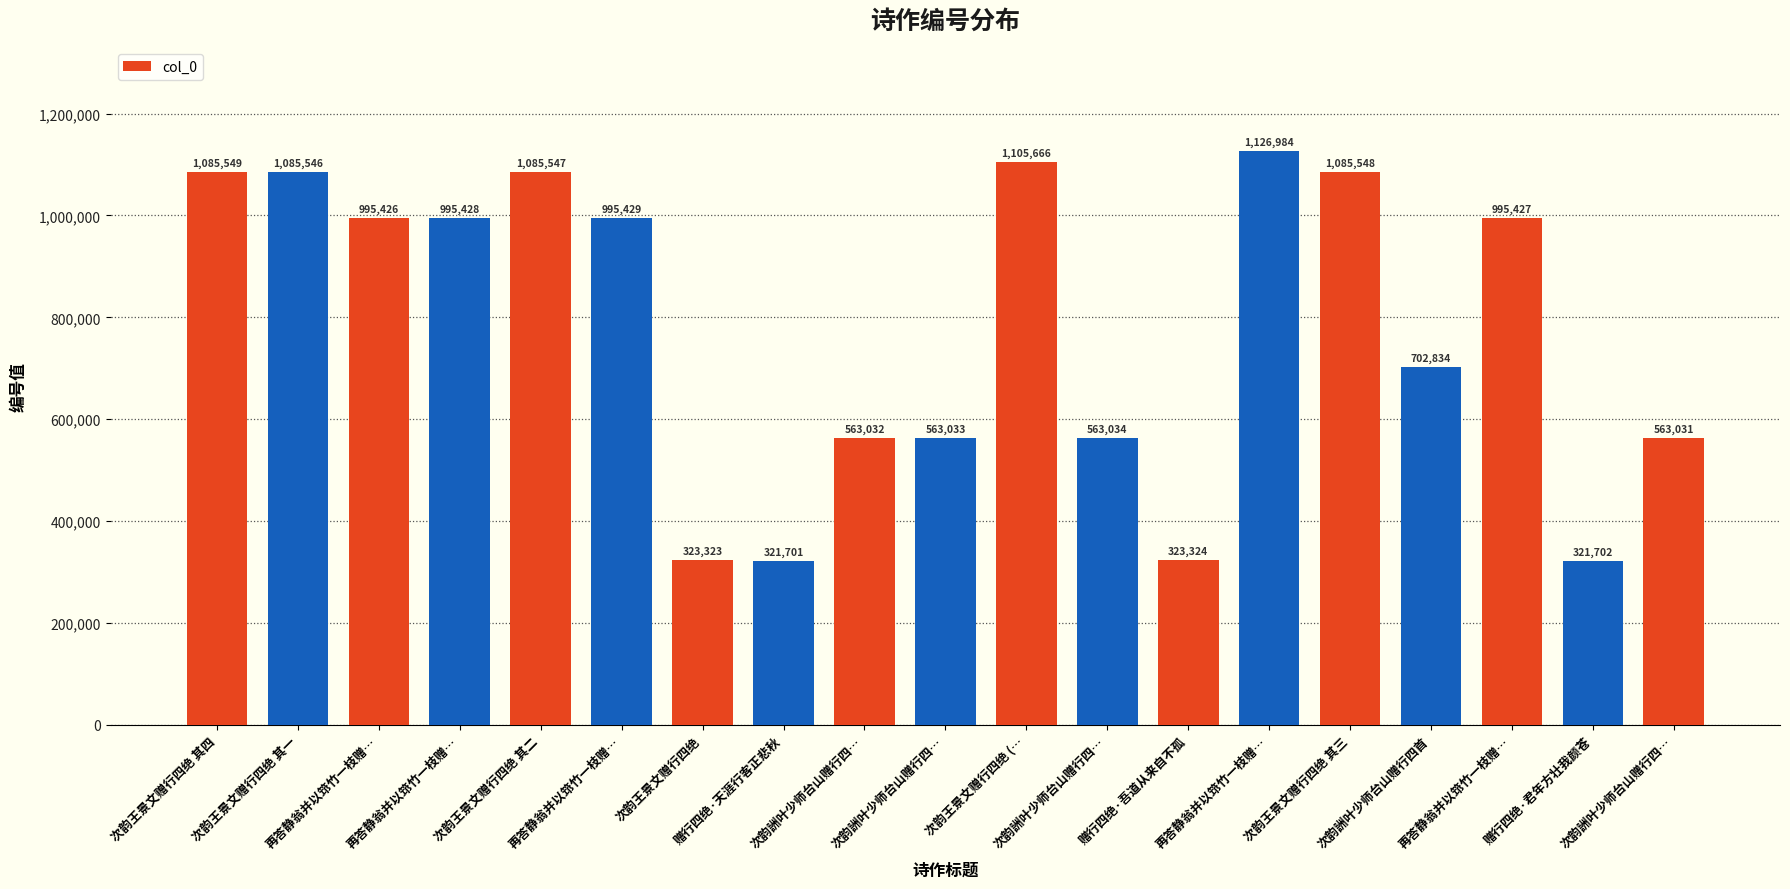

How many distinct data groups are displayed?

1